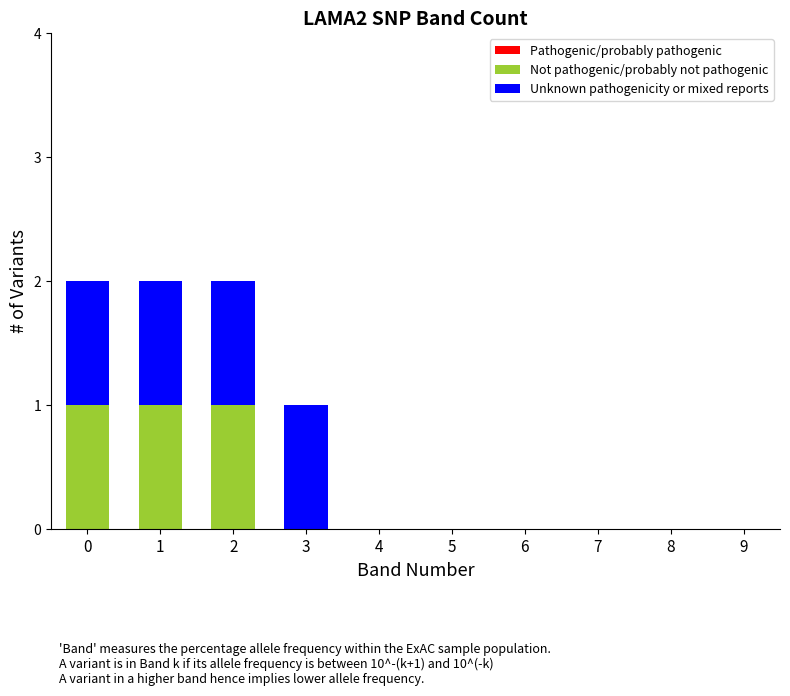

What is the sum of all Not pathogenic/probably not pathogenic values?

3